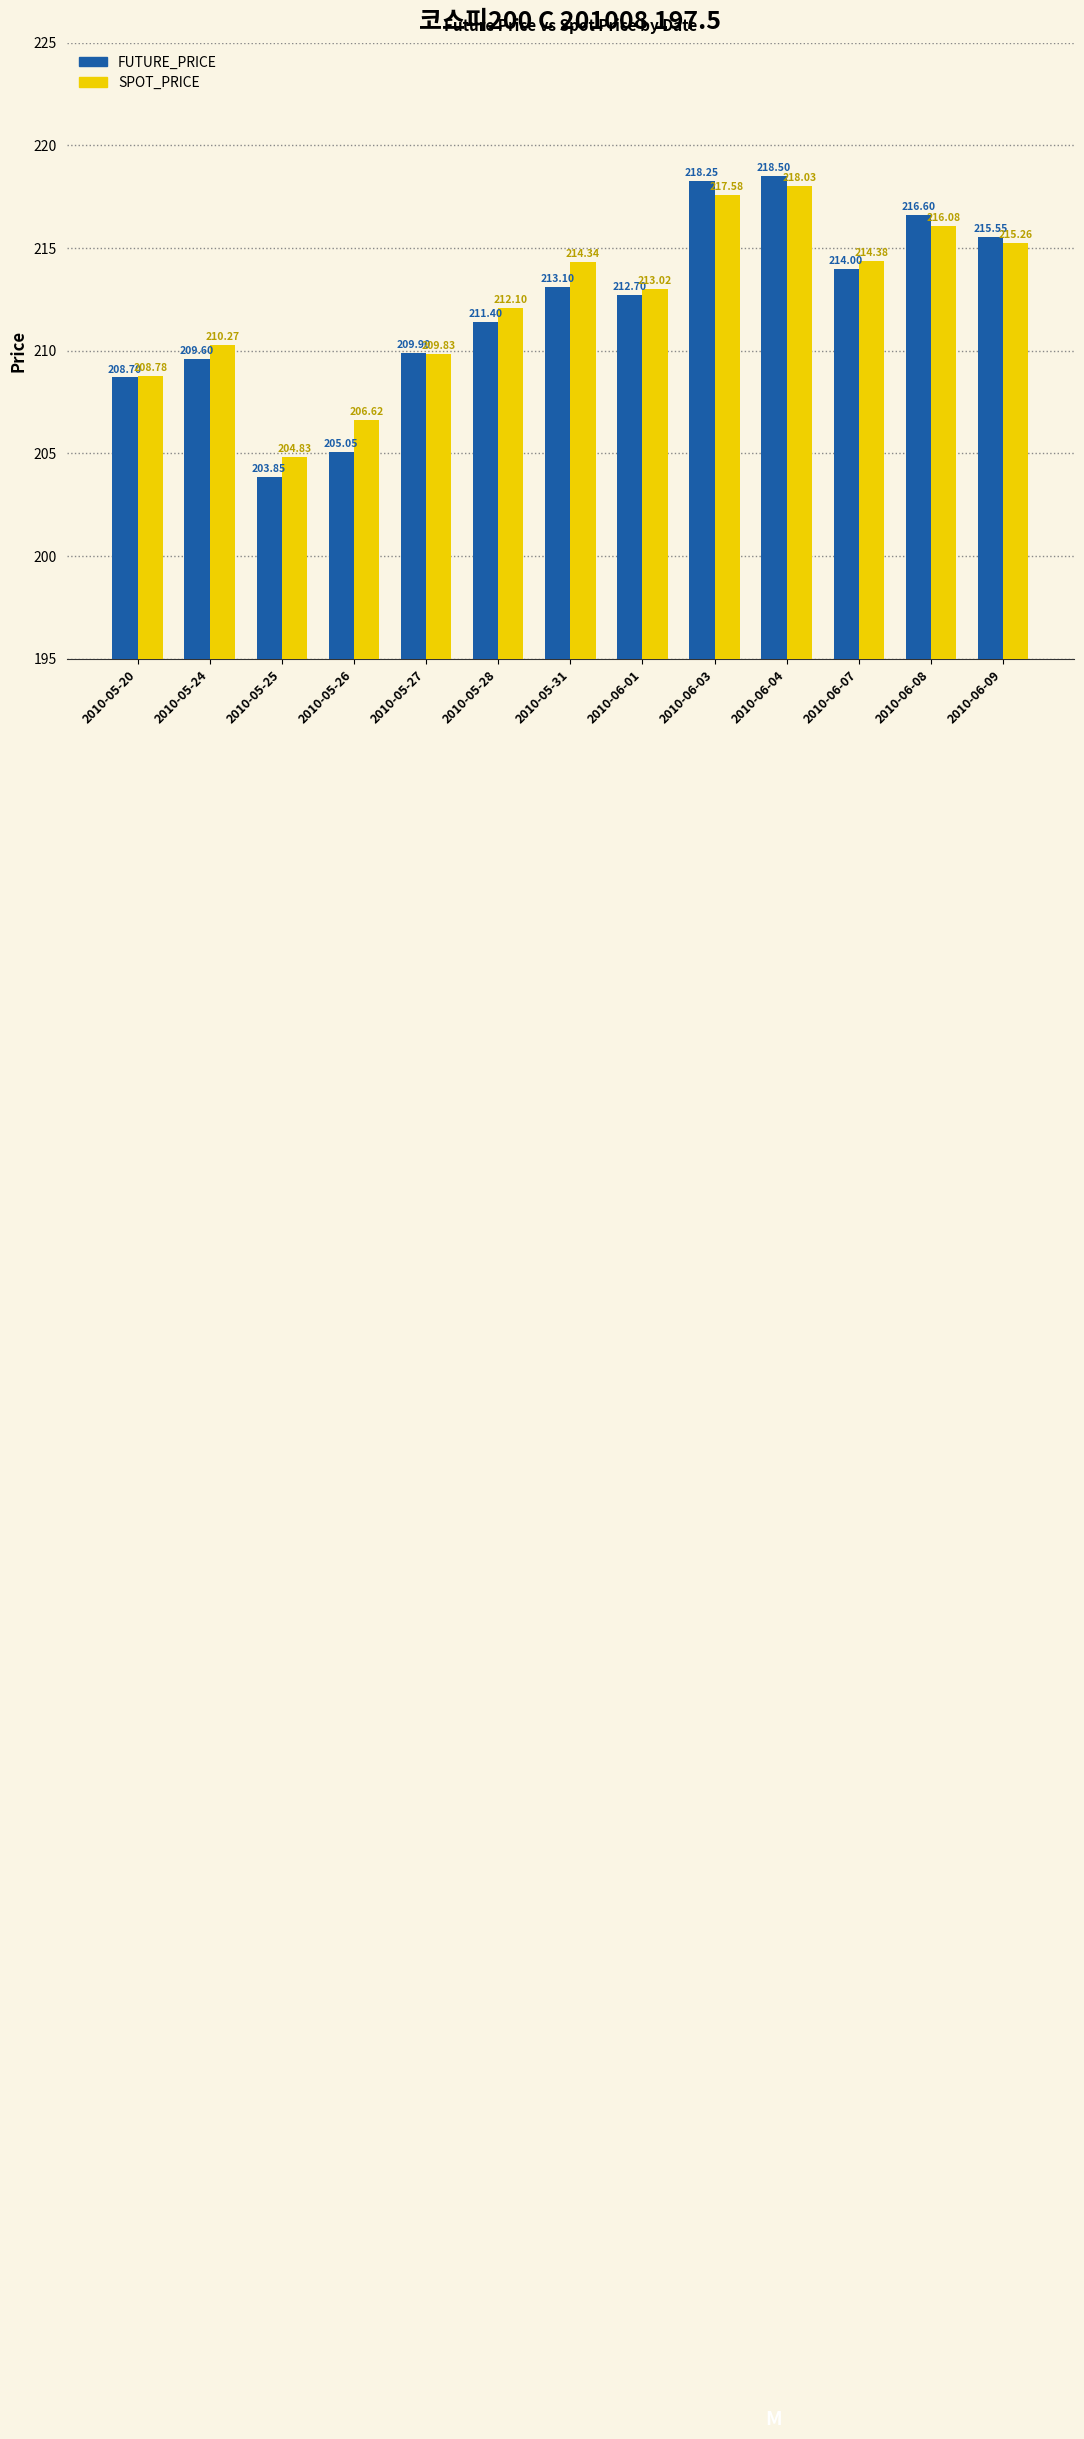

What is the label of the 11th bar from the right?

2010-05-25